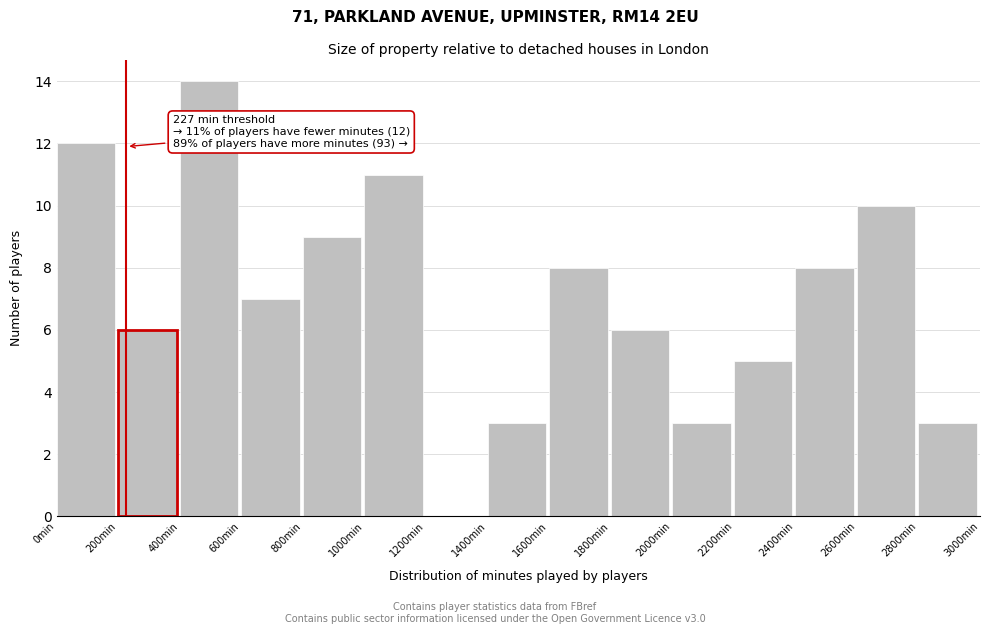

Which range on the x-axis has the tallest bar?

400 to 600